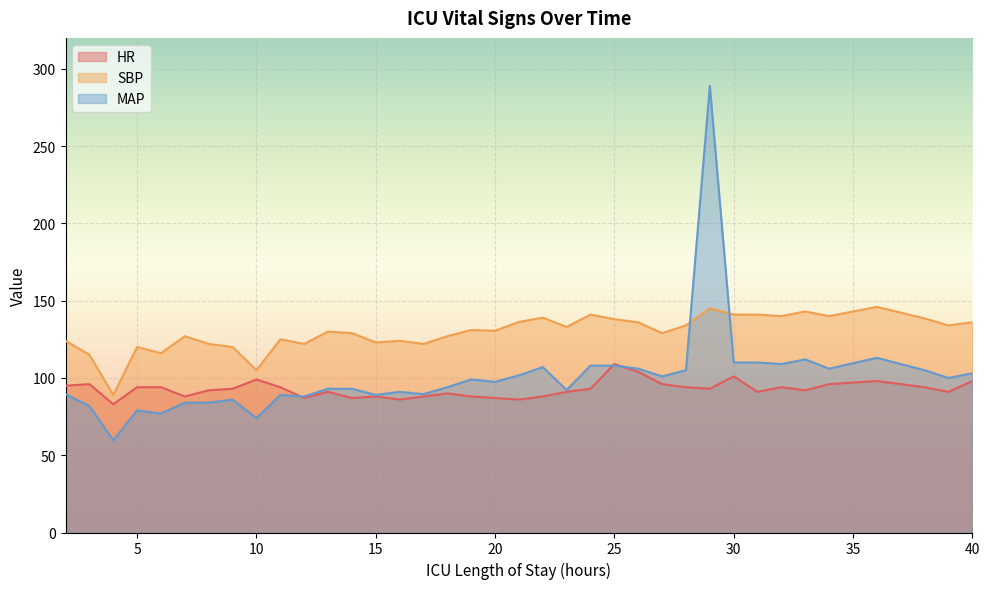

What is the difference between the second highest and minimum values in the MAP series?

53.3